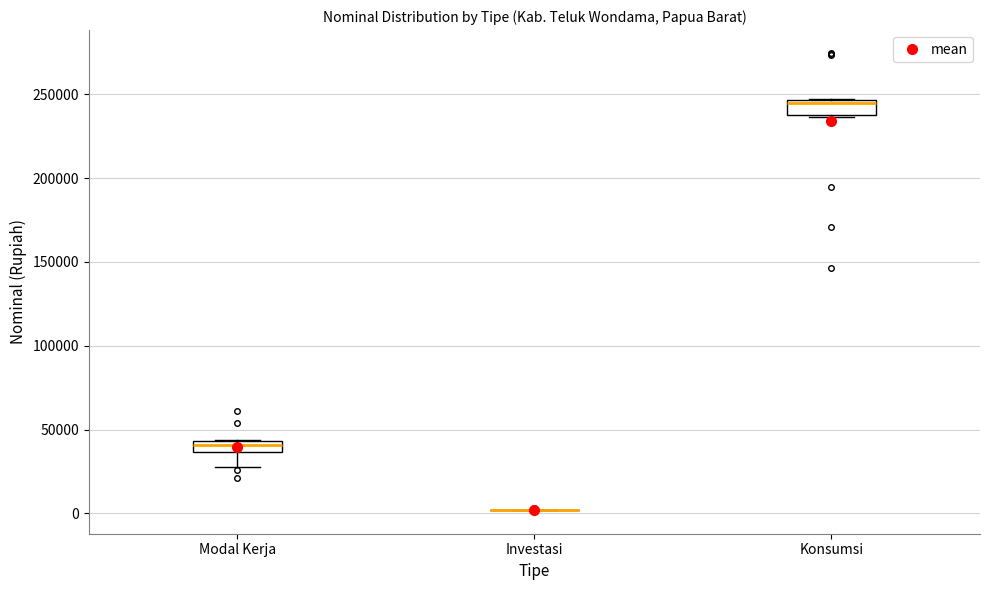

Where is the upper edge of the box for Konsumsi on the y-axis? The values are not printed on the chart, so give them approximately, as read against the axis.

245000